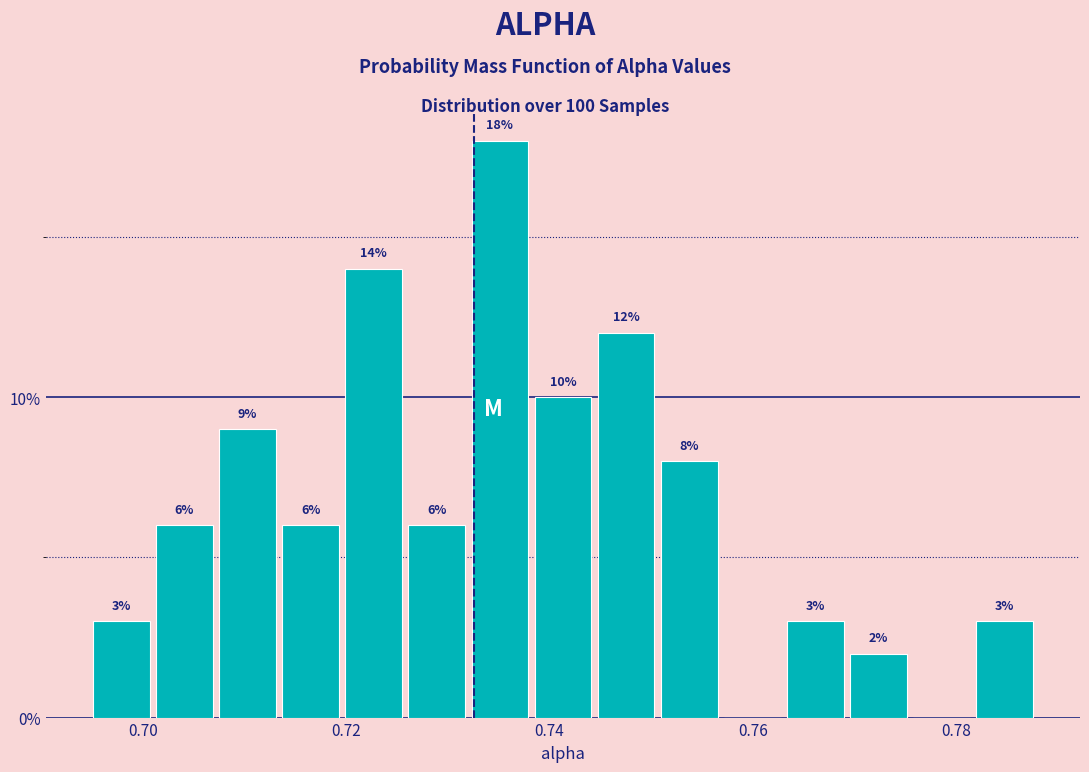

Read against the x-axis, roughly where is the centre of the tallest bar?

0.736